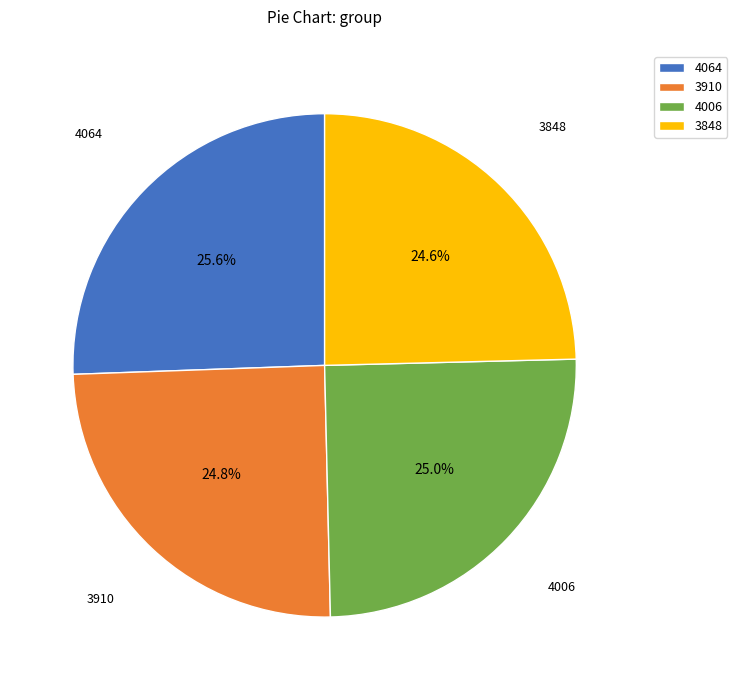

What is the largest slice in the pie chart?

4064